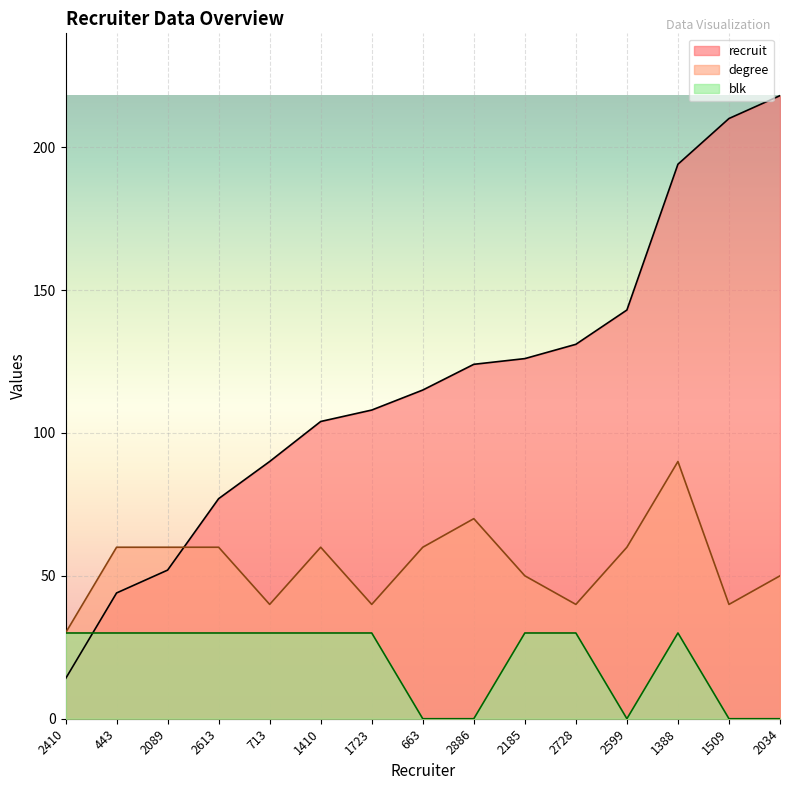

Rank the series by their average value, from lowest to highest.

blk, degree, recruit